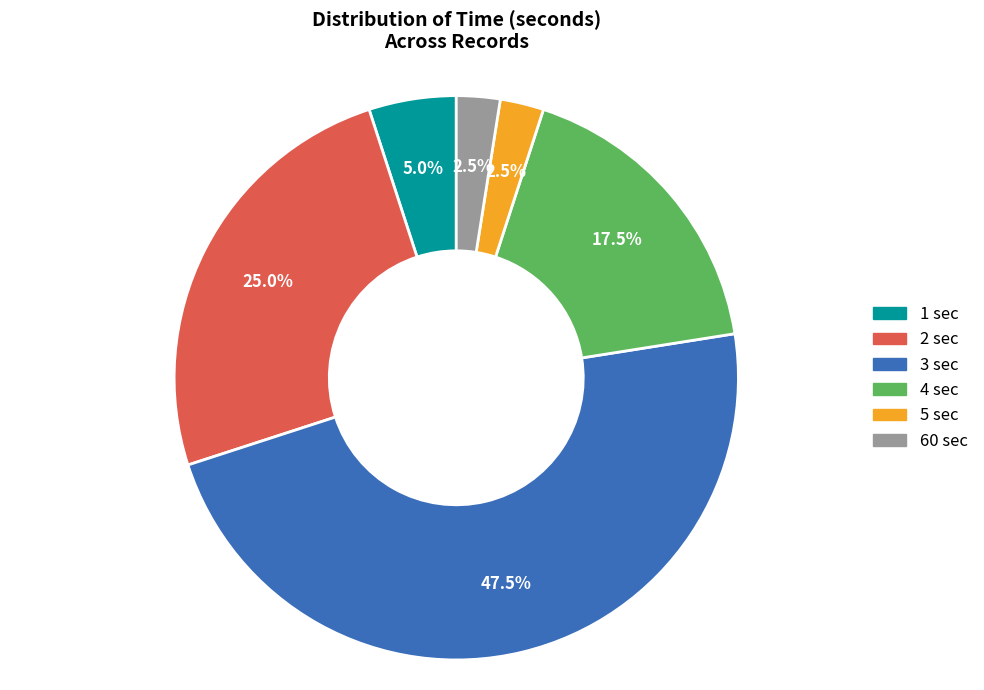

Which category has the biggest portion of the pie?

3 sec